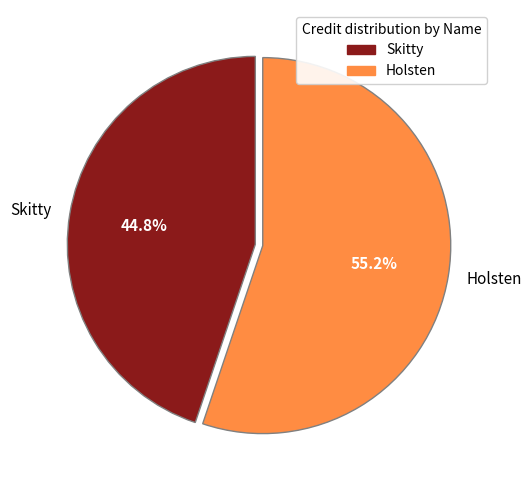

Is Holsten the majority of the pie?

Yes